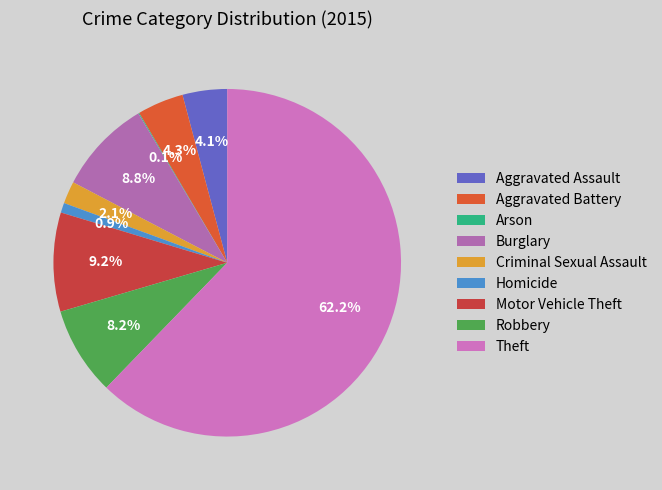

Between Theft and Criminal Sexual Assault, which is larger?

Theft